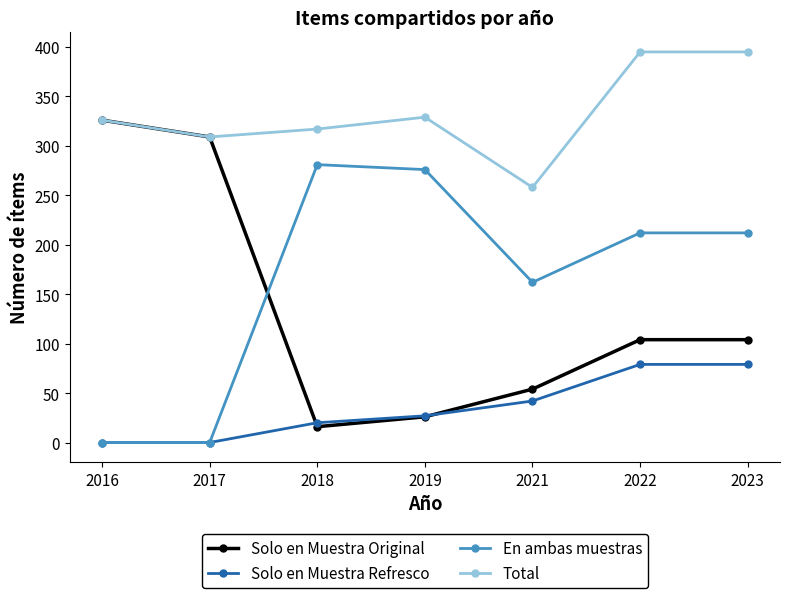

What is the difference between the maximum and minimum values in the Solo en Muestra Original series?

310